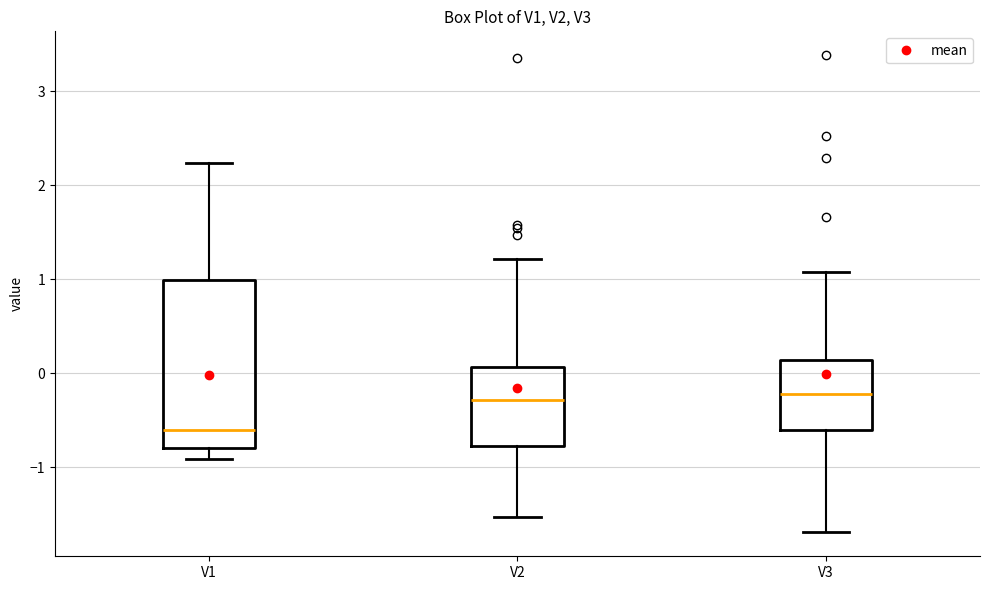

Where does the median line of the box for V1 sit on the y-axis? The values are not printed on the chart, so give them approximately, as read against the axis.

-0.6